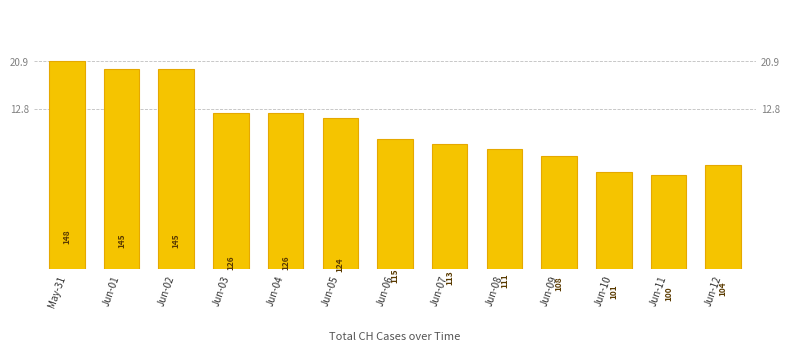

The value at May-31 is 148. True or false?

True